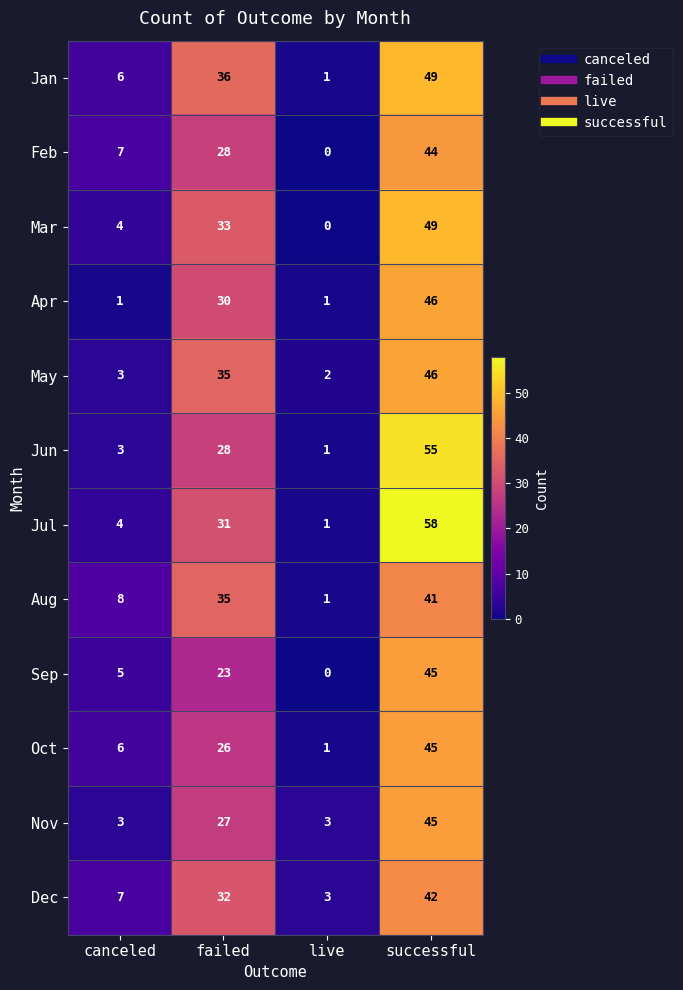

Which series has the largest range (max minus min)?

Jul